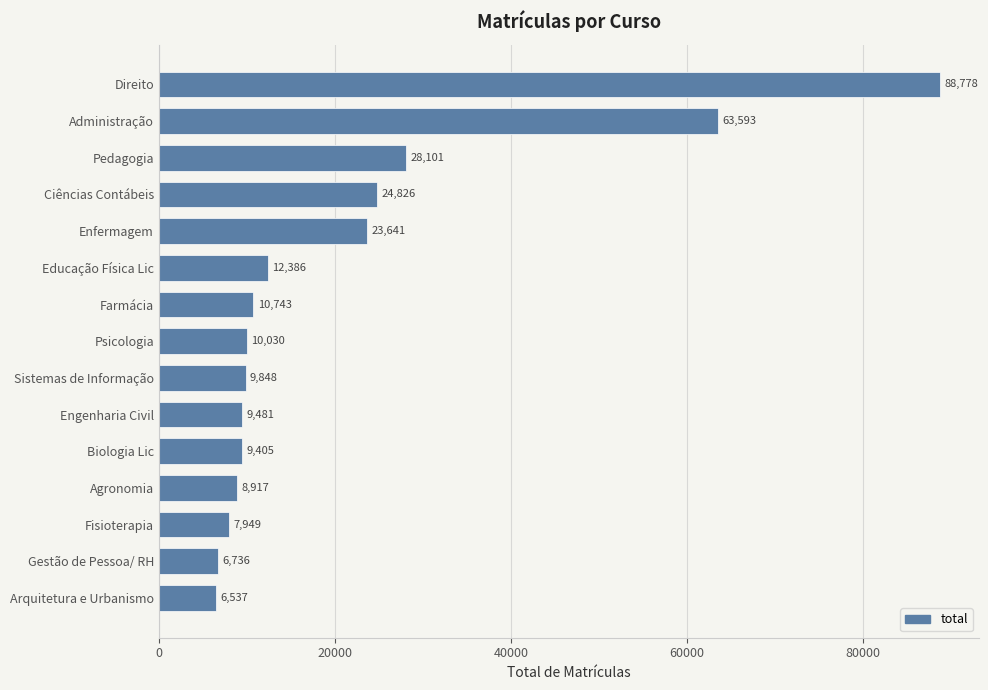

Are the bars horizontal?

Yes